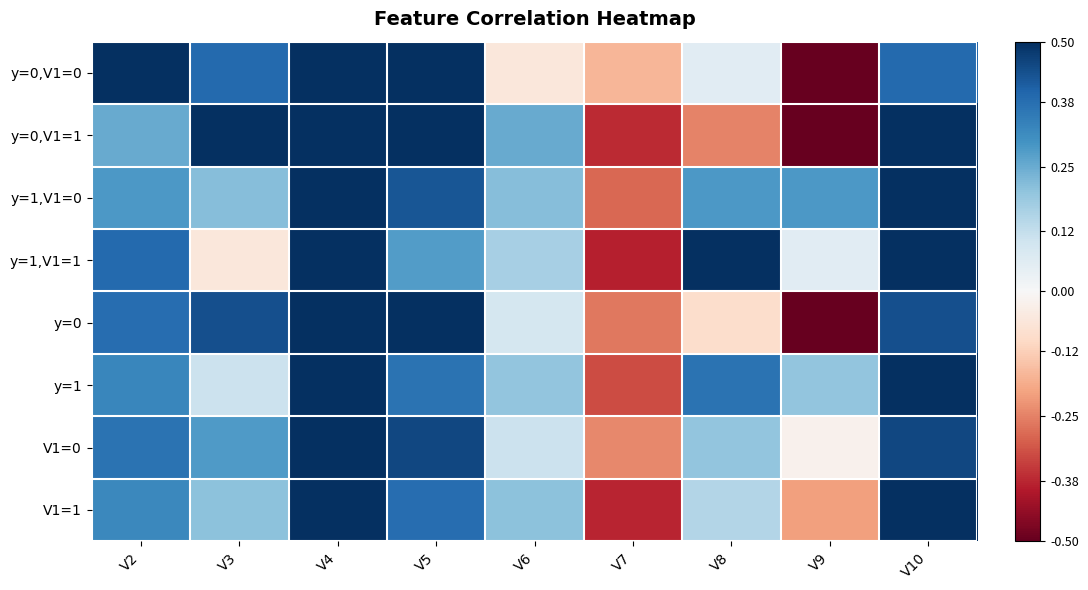

Rank the series at V6 from lowest to highest value.

y=0,V1=0, y=0, V1=0, y=1,V1=1, y=1, V1=1, y=1,V1=0, y=0,V1=1